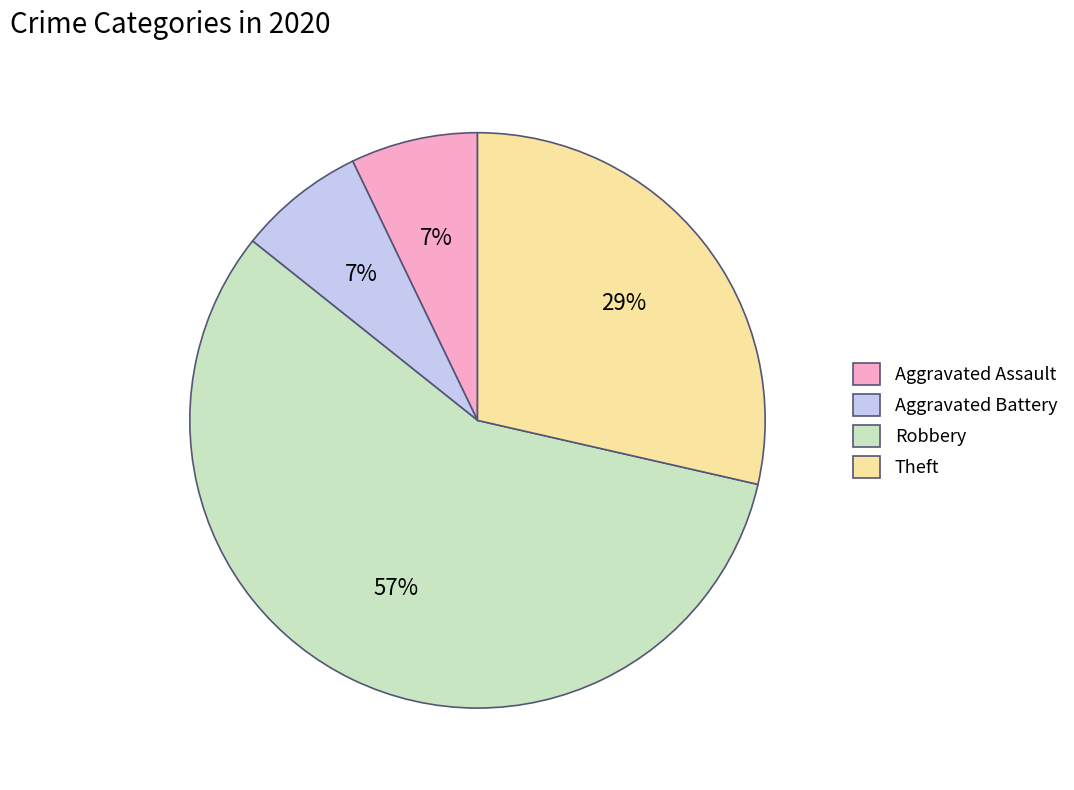

Is it true that Aggravated Battery is 1% of the pie?

False